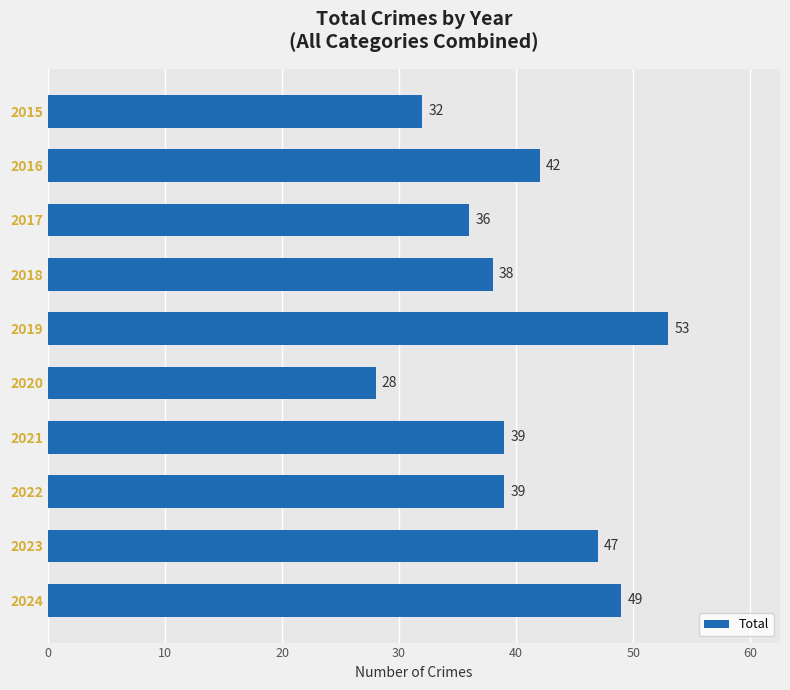

What is the value of the 8th bar from the top?

39